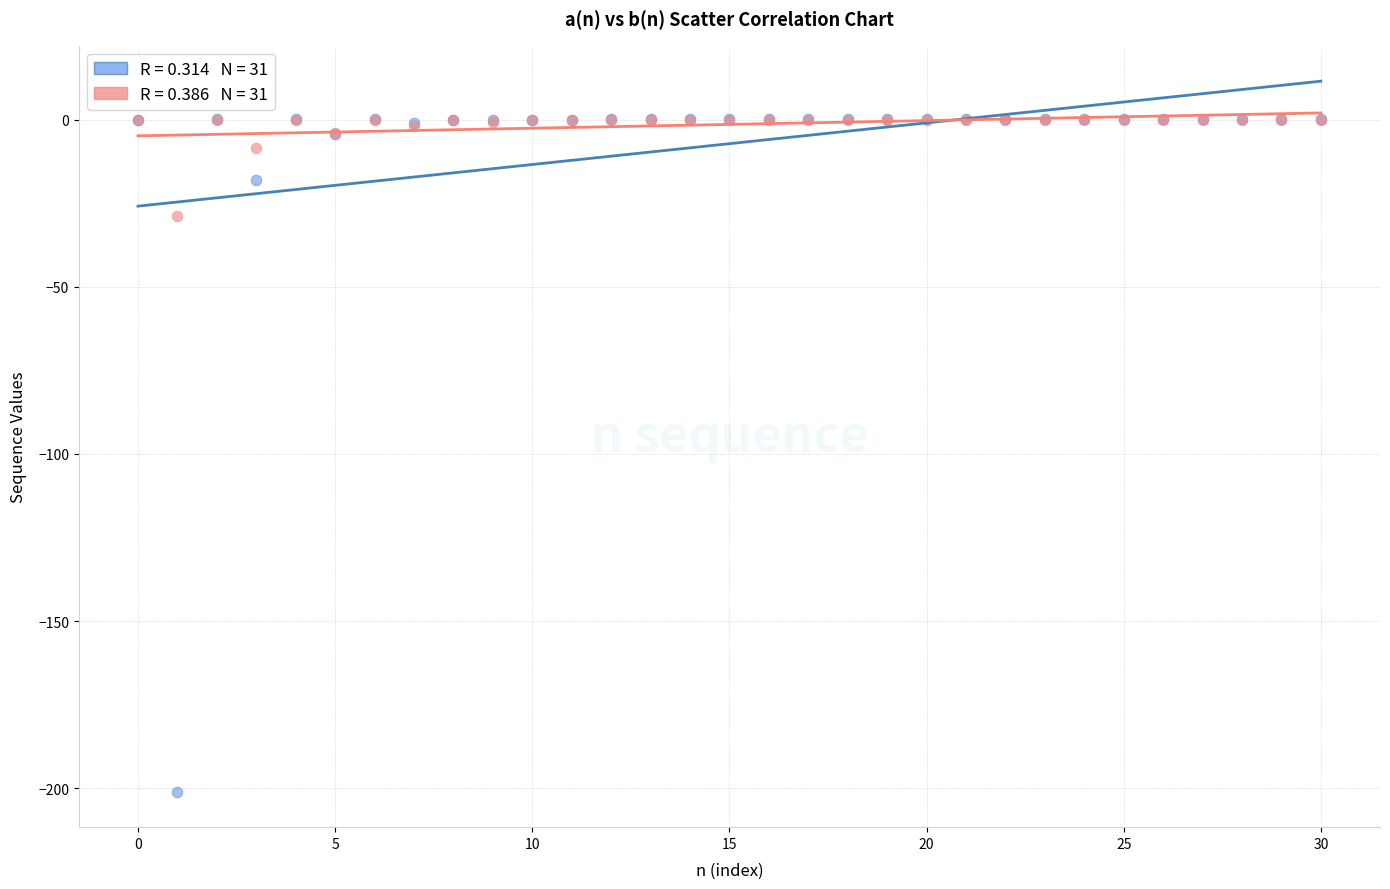

Across all series, what Y value is closest to -100?

-29.0